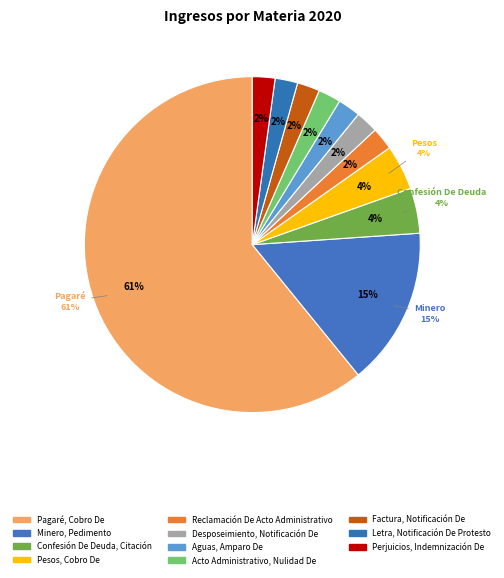

Rank the categories by value from highest to lowest.

Pagaré, Cobro De, Minero, Pedimento, Confesión De Deuda, Citación, Pesos, Cobro De, Reclamación De Acto Administrativo, Desposeimiento, Notificación De, Aguas, Amparo De, Acto Administrativo, Nulidad De, Factura, Notificación De, Letra, Notificación De Protesto, Perjuicios, Indemnización De